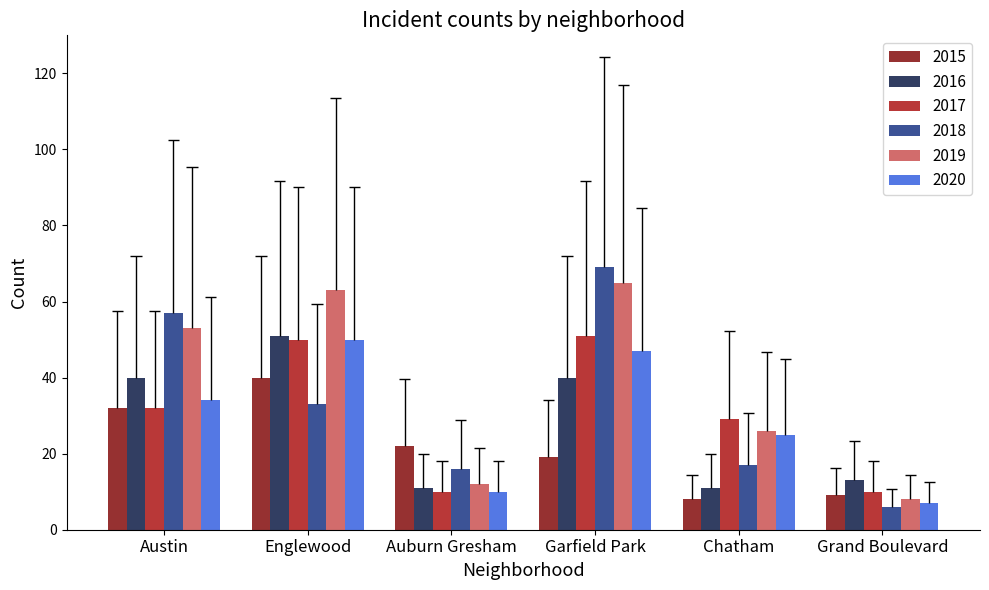

List the labels in order of 2019 value, largest first.

Garfield Park, Englewood, Austin, Chatham, Auburn Gresham, Grand Boulevard